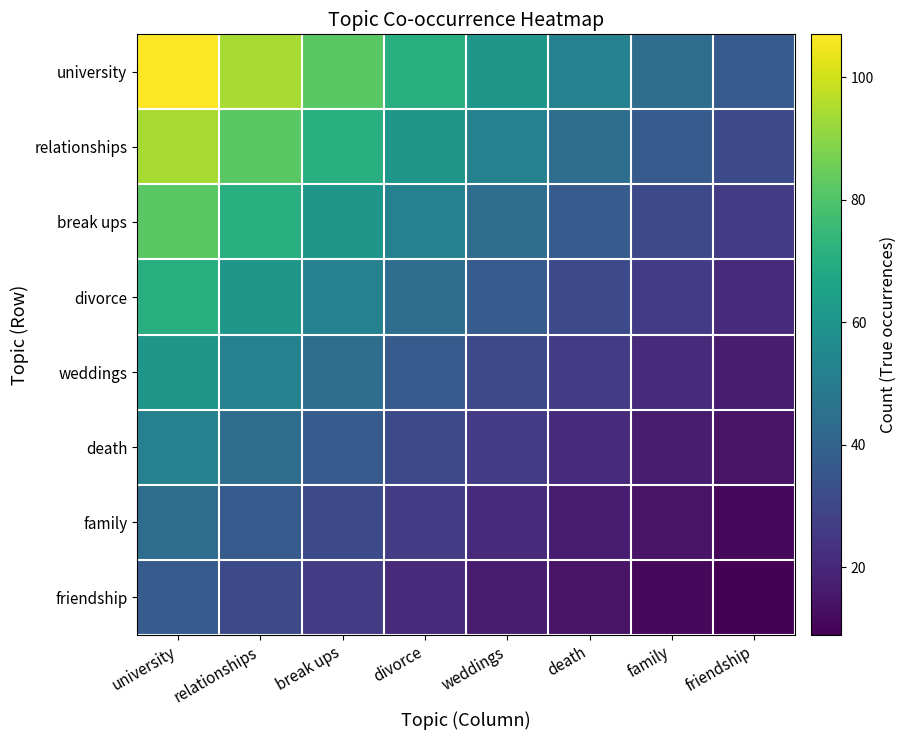

Rank the series by their maximum value, from highest to lowest.

university, relationships, break ups, divorce, weddings, death, family, friendship